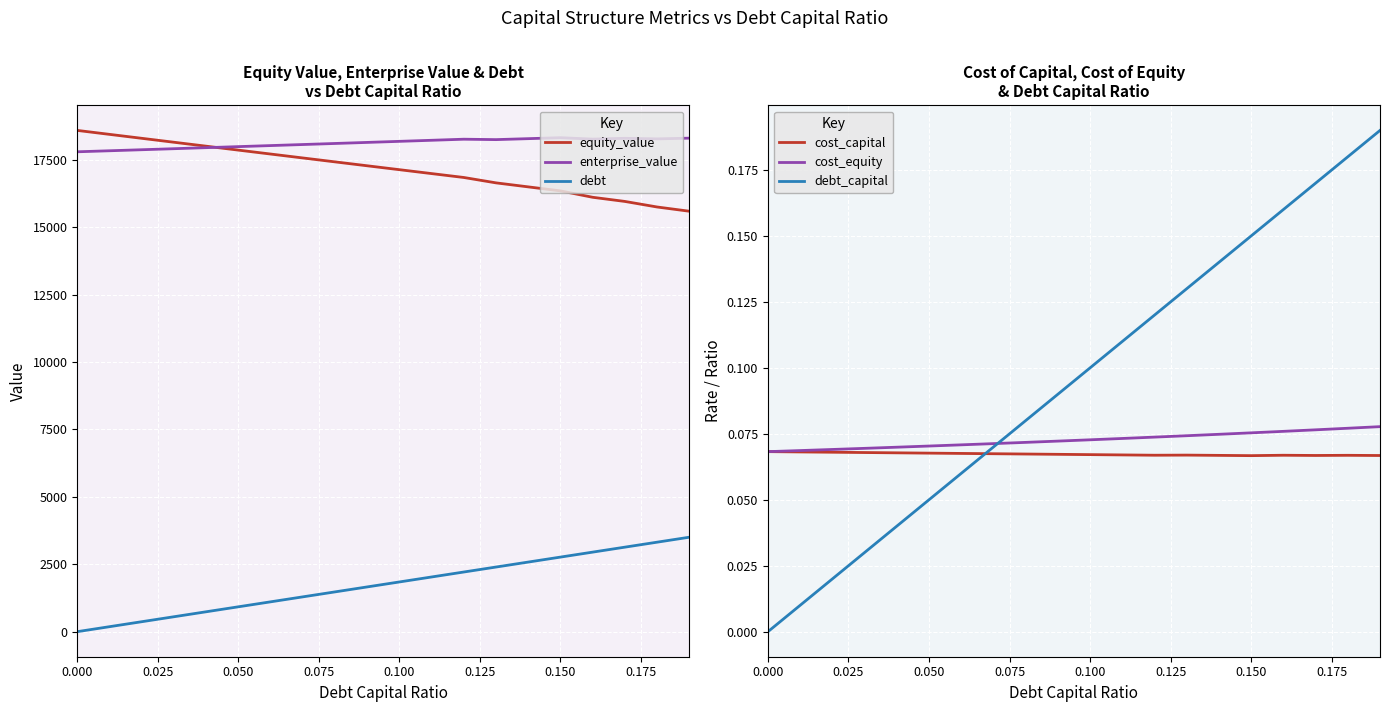

What is the sum of all equity_value values?

343072.1